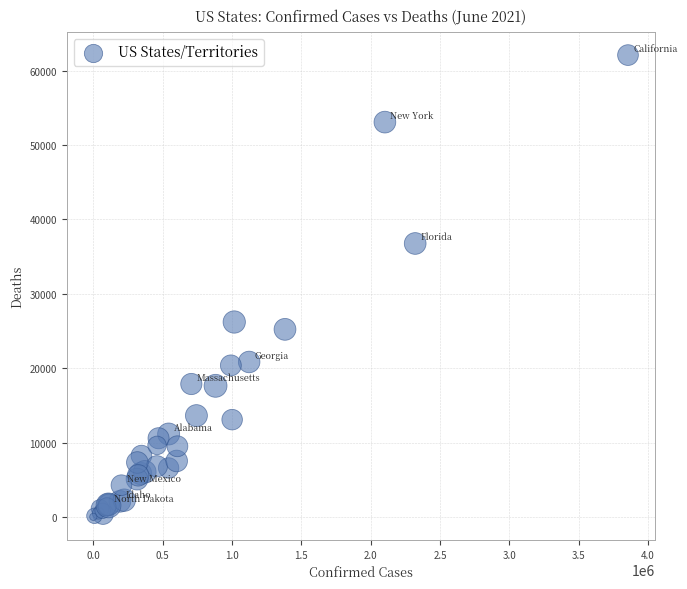

What Y value in the scatter plot is closest to 31058?

26212